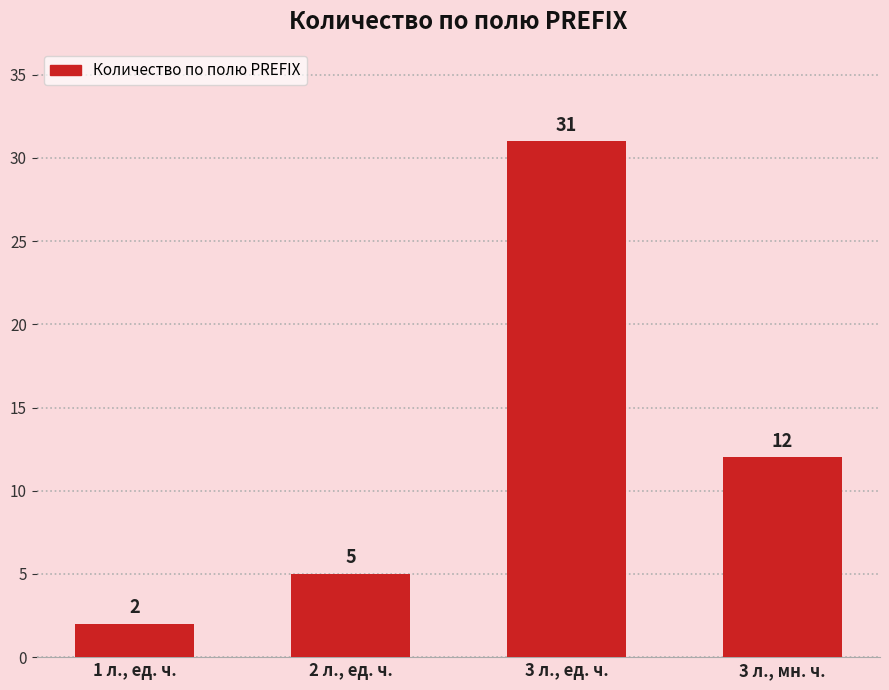

Approximately how many times larger is the value at 3 л., мн. ч. compared to 2 л., ед. ч.?

2.4